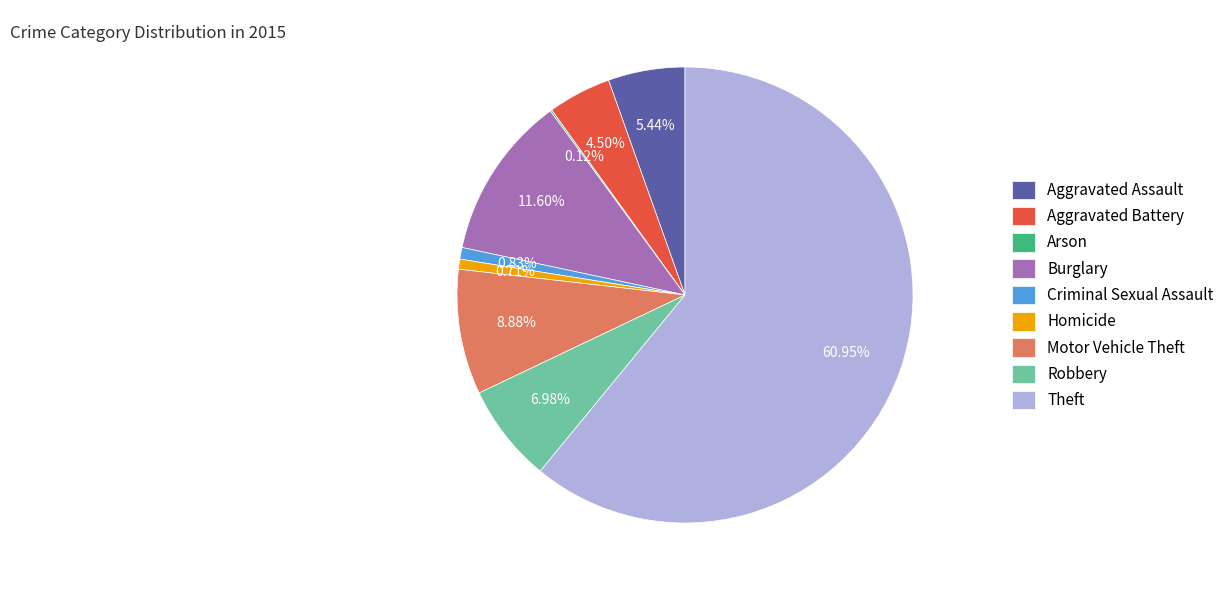

Between Aggravated Battery and Aggravated Assault, which is larger?

Aggravated Assault